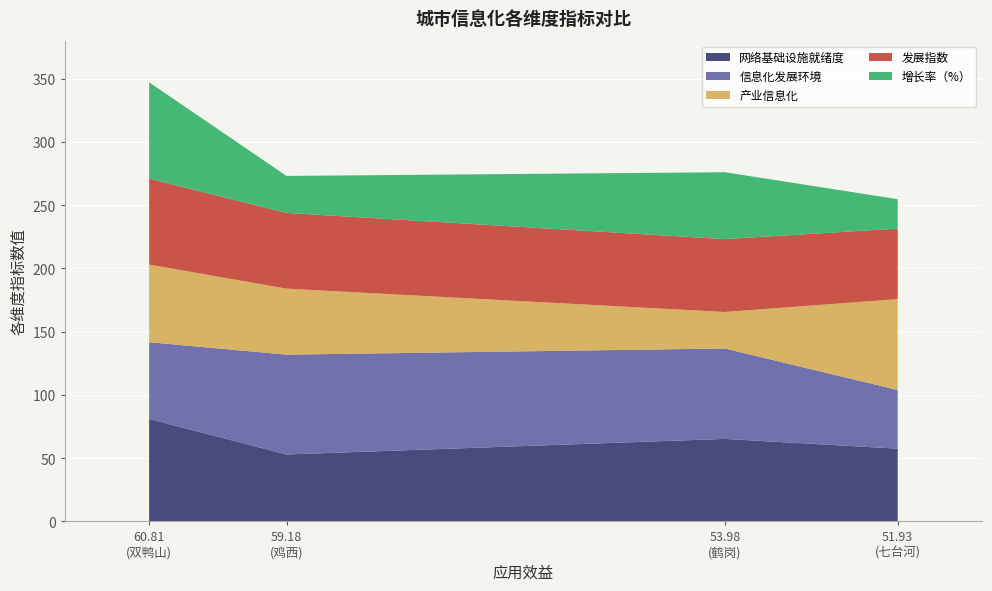

Reading left to right, transcribe all the data shown in this chart.

网络基础设施就绪度: 60.81=80.9	59.18=52.8	53.98=65.1	51.93=57.4
信息化发展环境: 60.81=60.7	59.18=78.9	53.98=71.5	51.93=46.4
产业信息化: 60.81=61.4	59.18=52.2	53.98=28.9	51.93=71.9
发展指数: 60.81=67.9	59.18=59.9	53.98=57.6	51.93=55.7
增长率（%）: 60.81=76.2	59.18=29.3	53.98=52.9	51.93=23.2